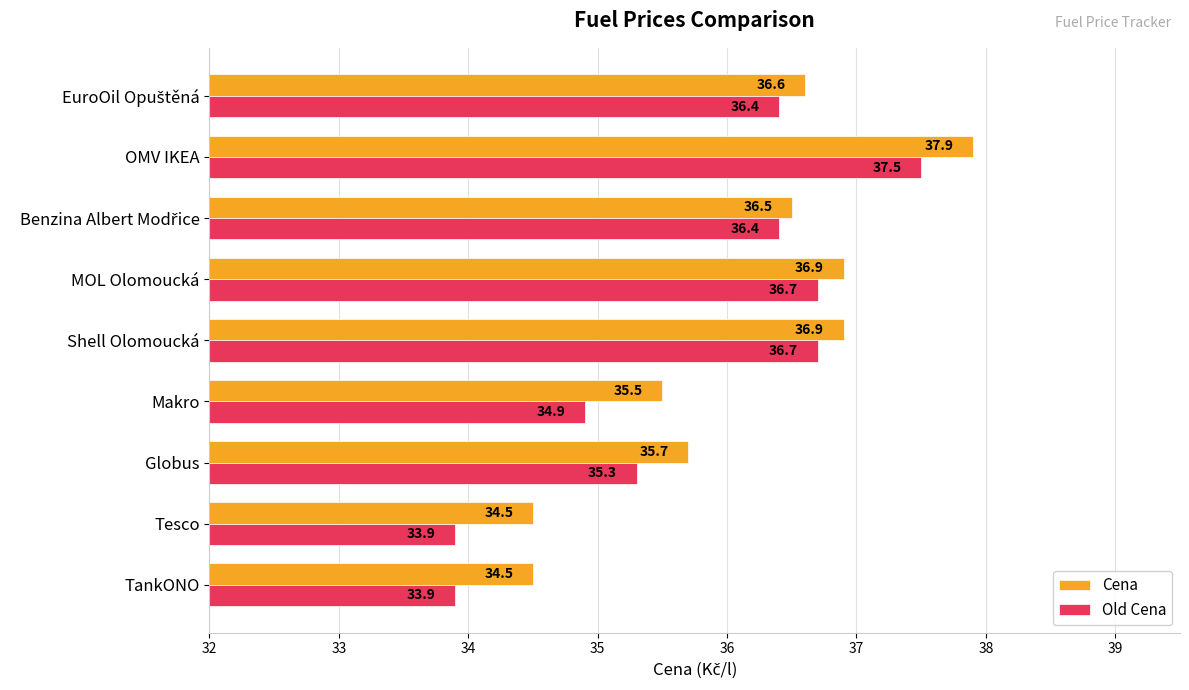

What is the minimum value shown in the chart?

33.9